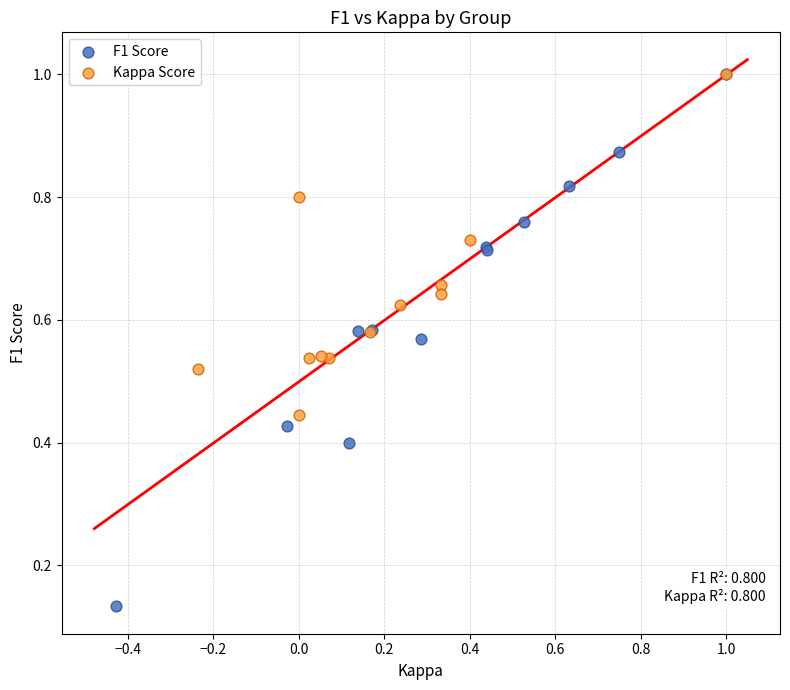

What are all the series names shown in the legend?

F1 Score, Kappa Score